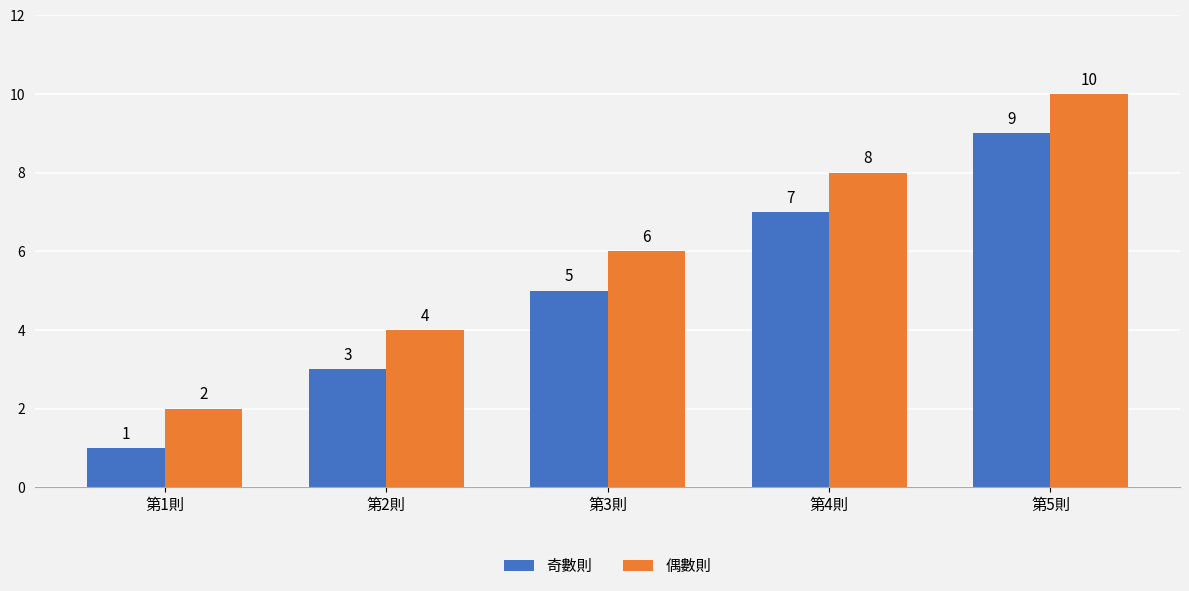

At which category is the sum across all series the highest?

第5則